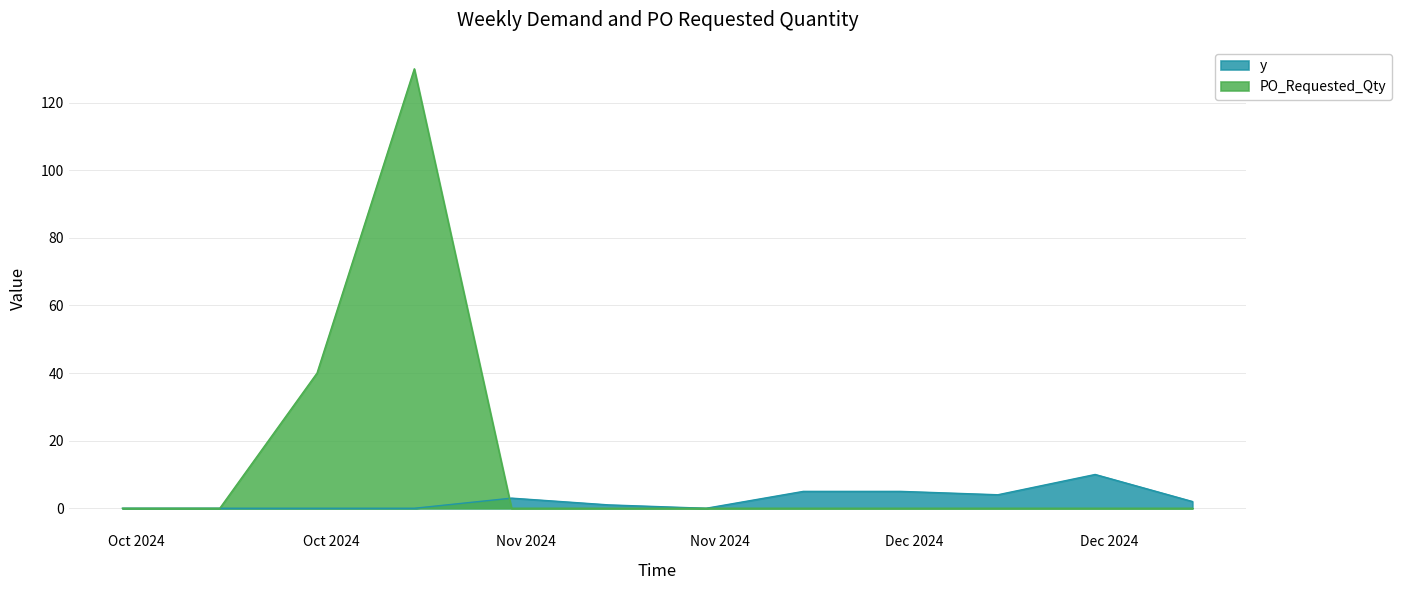

Where is y nearest to the value 5?

2024-12-02